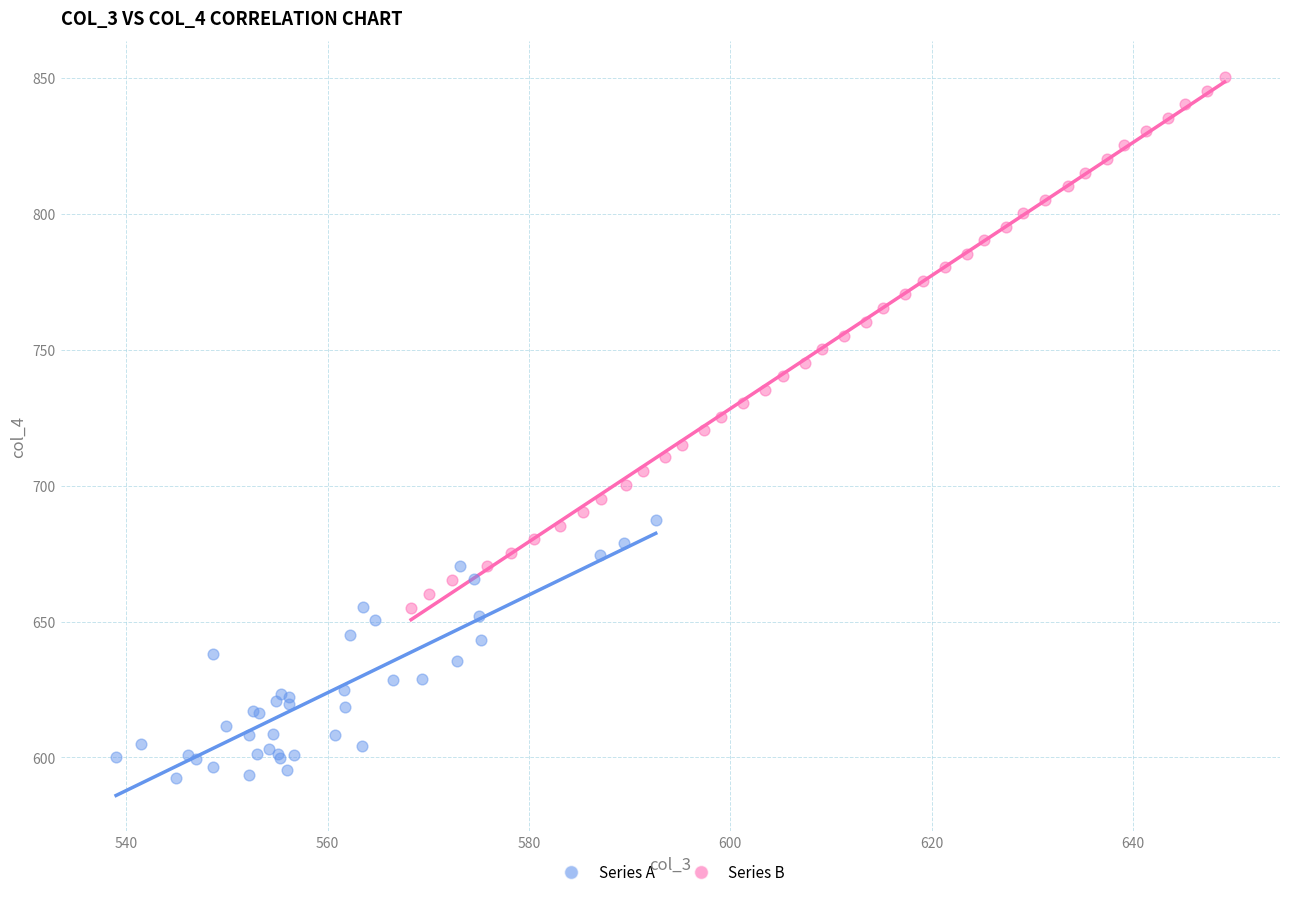

Which series has the largest Y range (max minus min)?

Series B